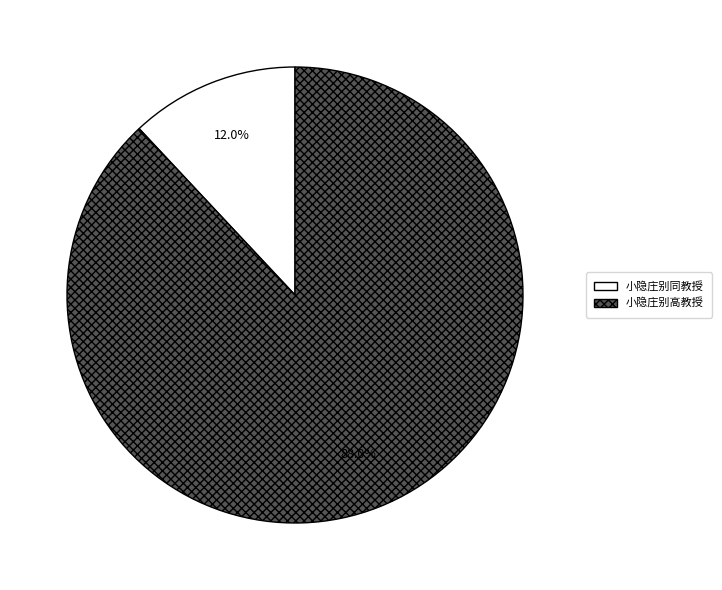

To the nearest percent, what percentage of the pie is 小隐庄别高教授?

88%